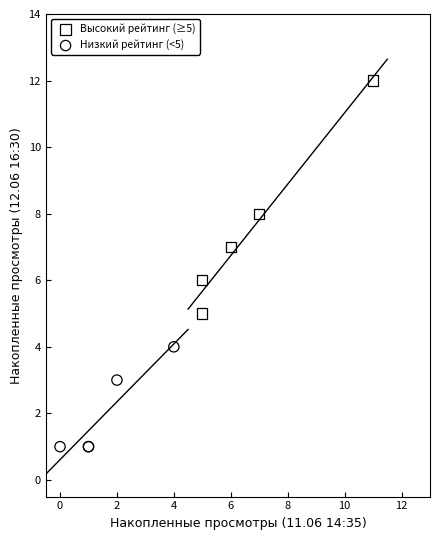

What are all the series names shown in the legend?

Высокий рейтинг (≥5), Низкий рейтинг (<5)